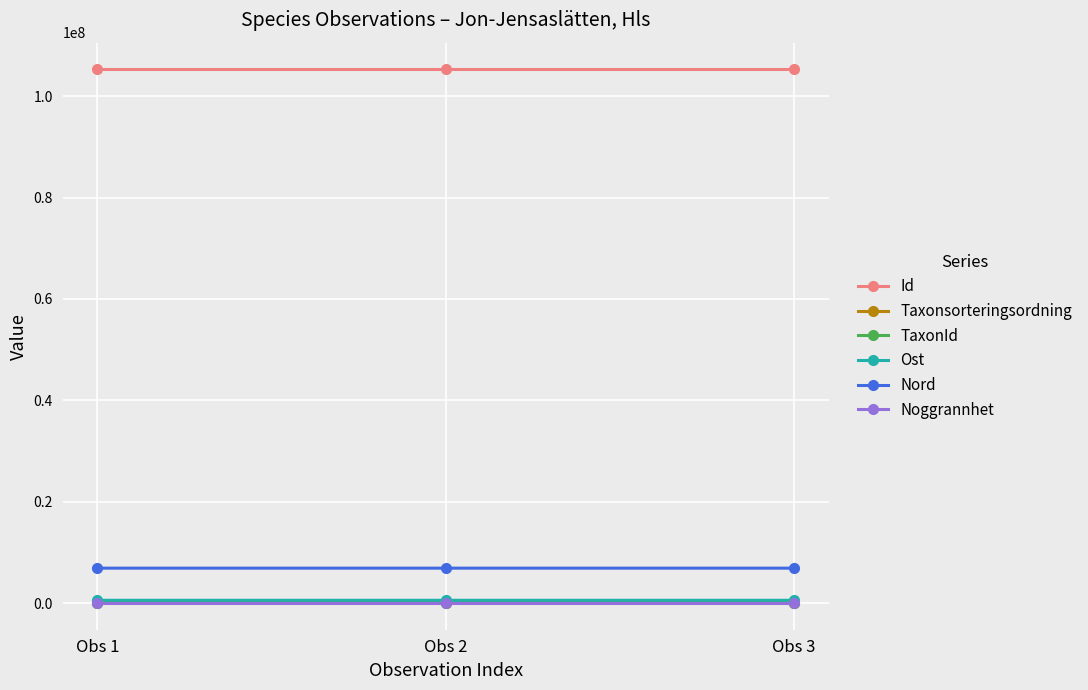

Is the value of Ost at Obs 3 greater than the value of Nord at Obs 1?

No